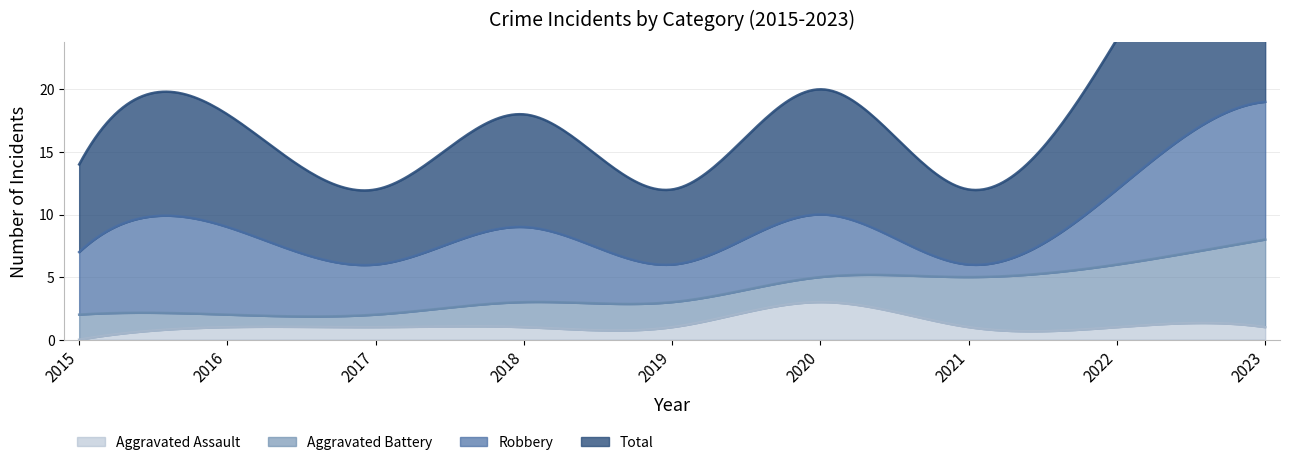

True or false: Aggravated Assault and Total intersect in this chart.

False